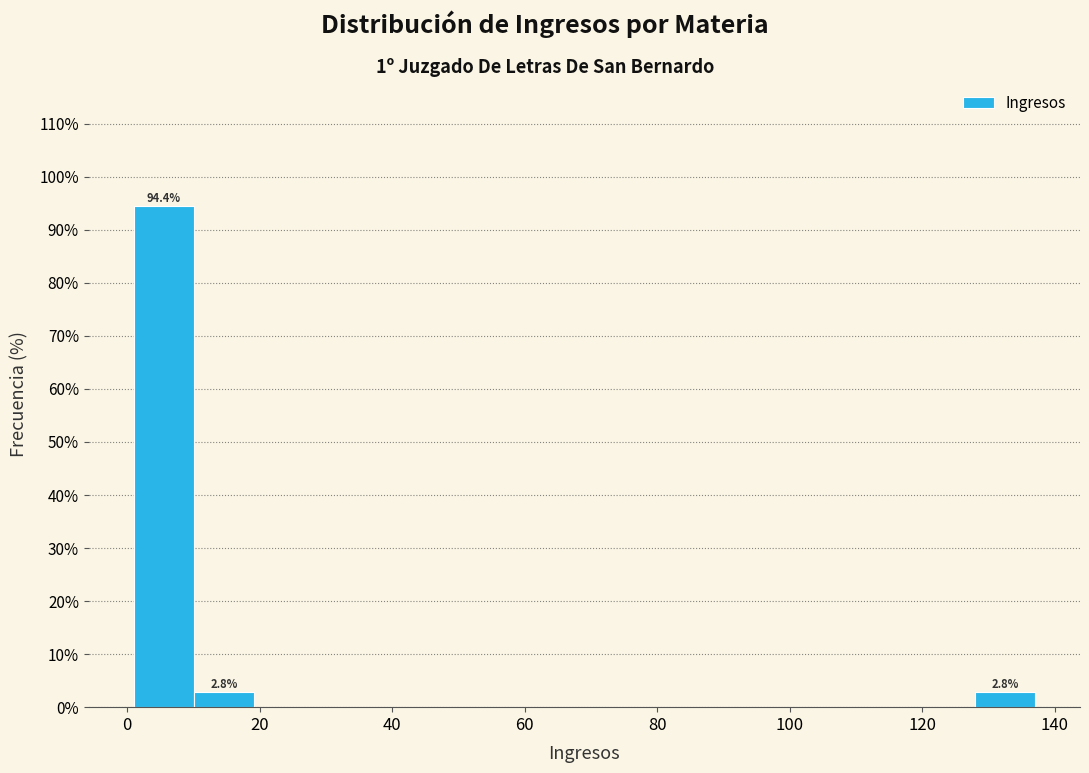

Over which range of the x-axis is the bar tallest?

2 to 10